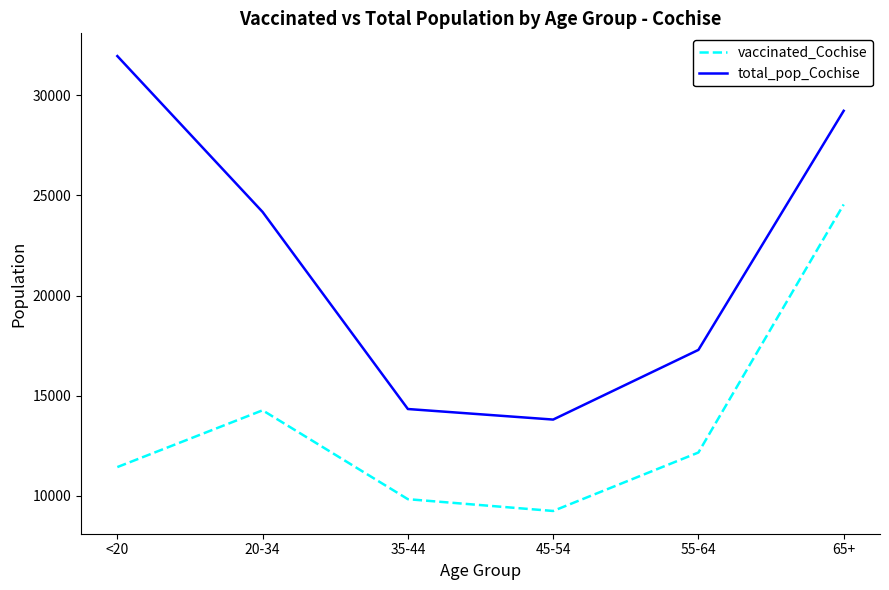

Rank the series at 65+ from lowest to highest value.

vaccinated_Cochise, total_pop_Cochise